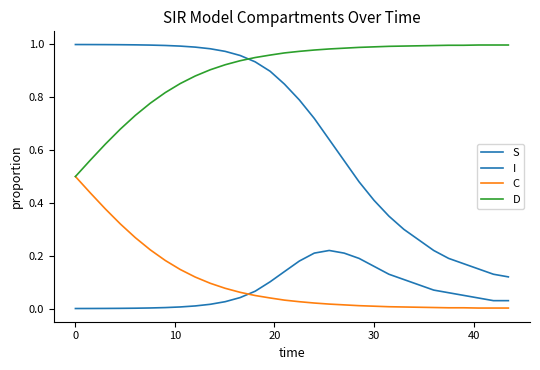

True or false: D and I cross at least once.

False